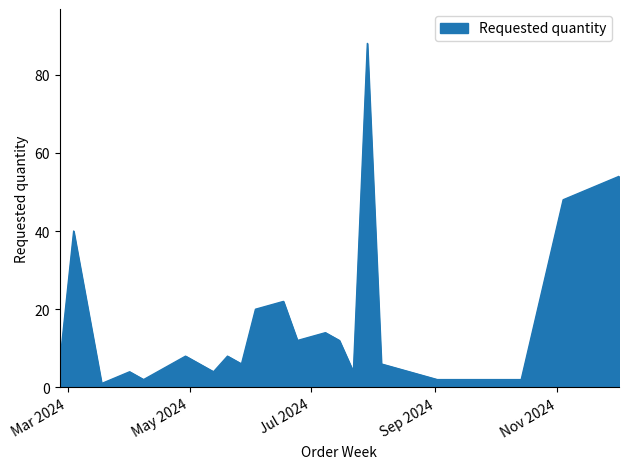

What is the greatest value displayed?

88